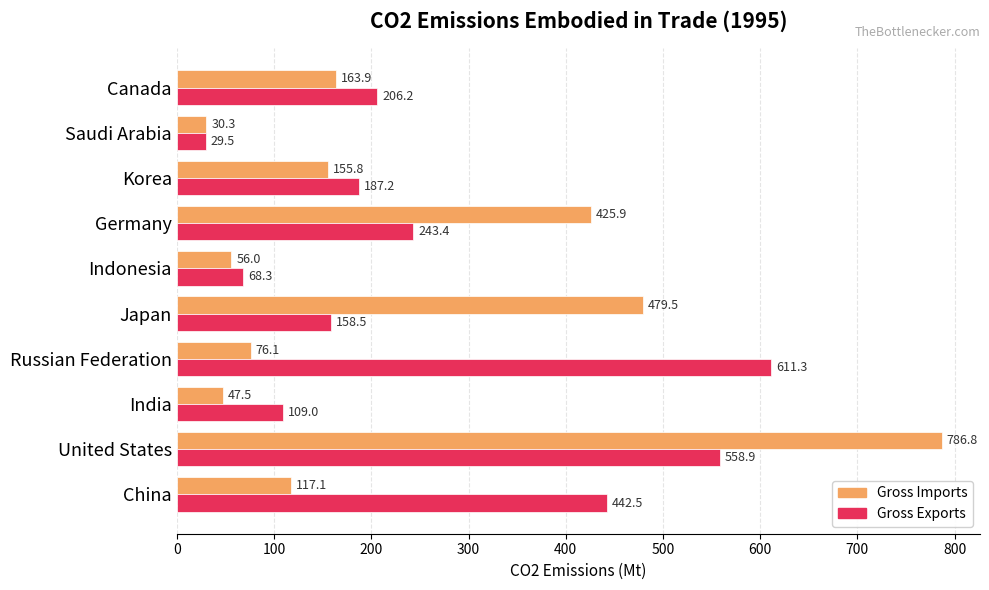

What is the spread (max minus min) of values at Korea?

31.4